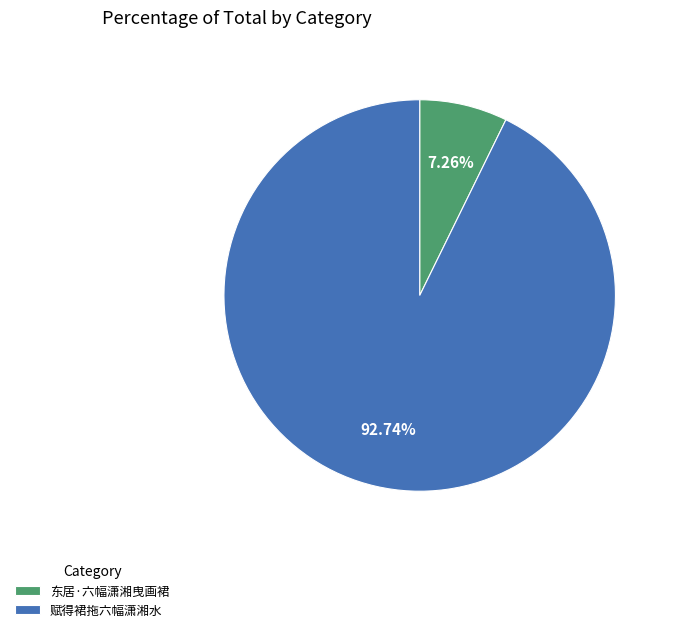

Between 赋得裙拖六幅潇湘水 and 东居·六幅潇湘曳画裙, which is larger?

赋得裙拖六幅潇湘水